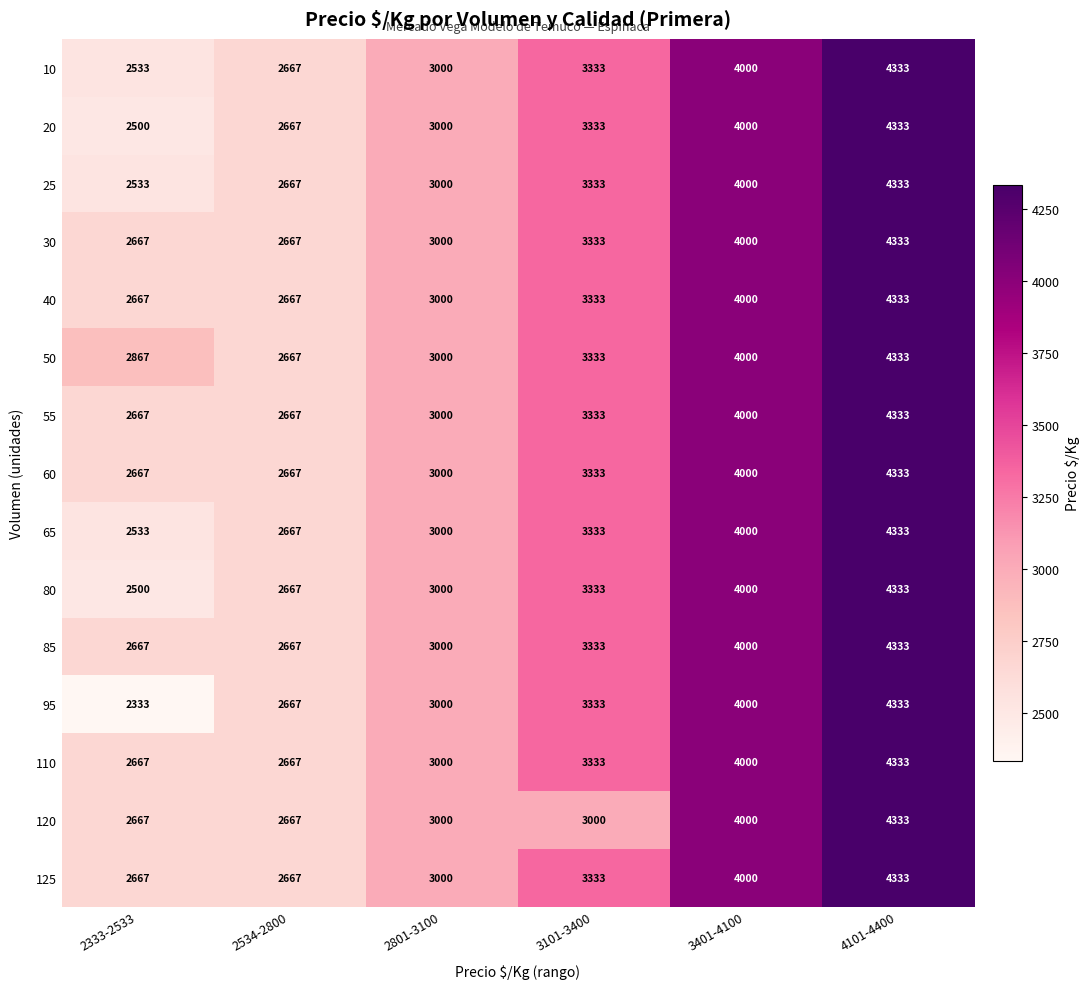

How many values in the 40 series are below 3333?

3